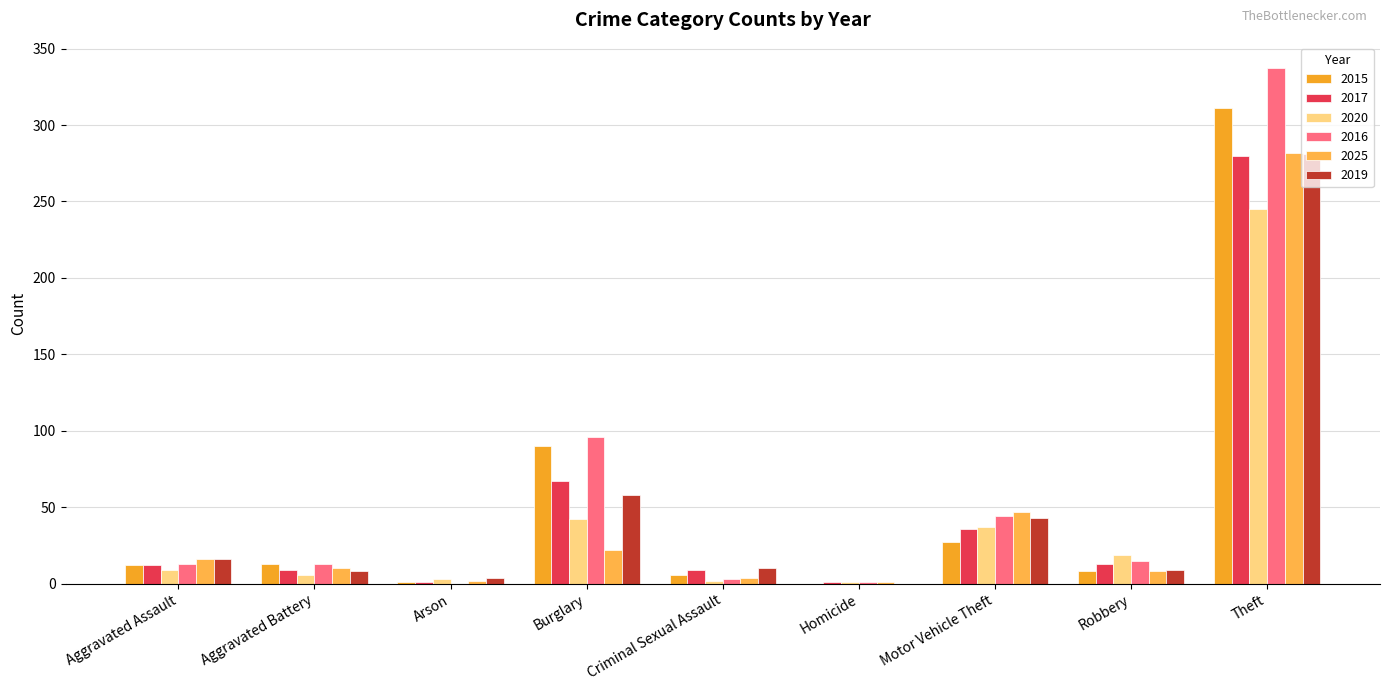

Between Aggravated Assault and Arson, which series saw the biggest shift?

2025